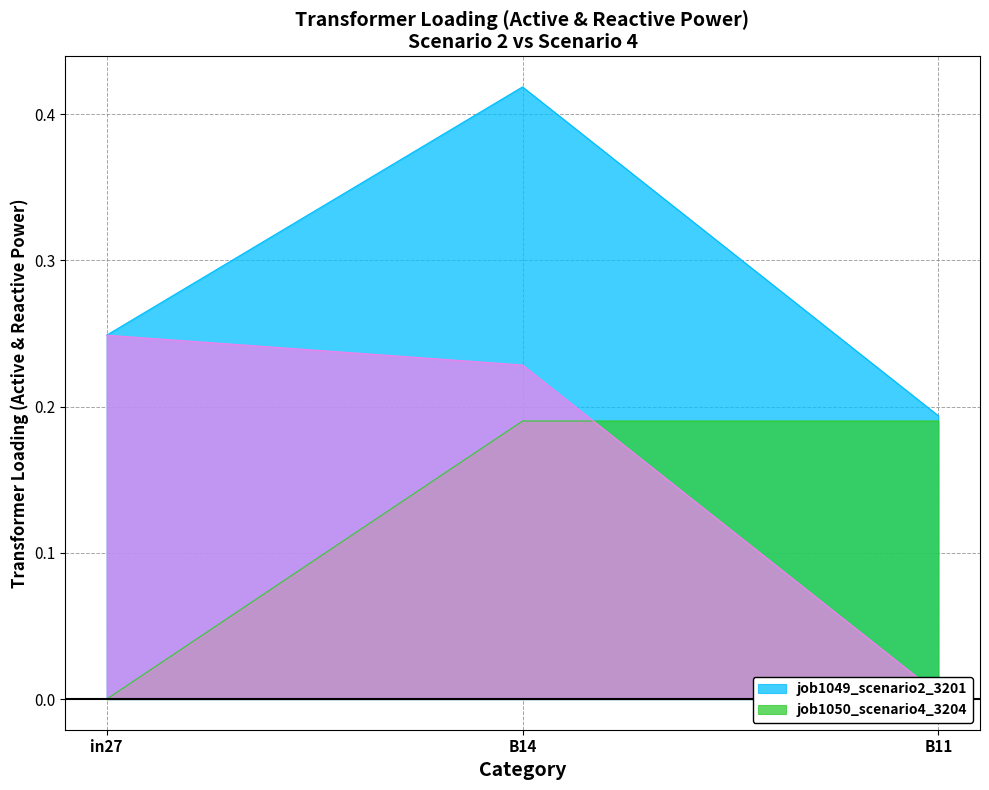

What is the difference between the job1049_scenario2_3201 values at in27 and B14?

0.2